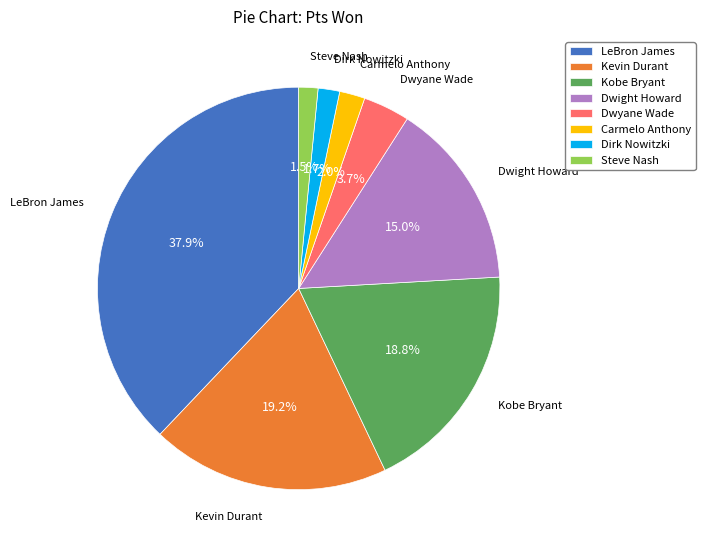

Count the number of slices in the pie.

8